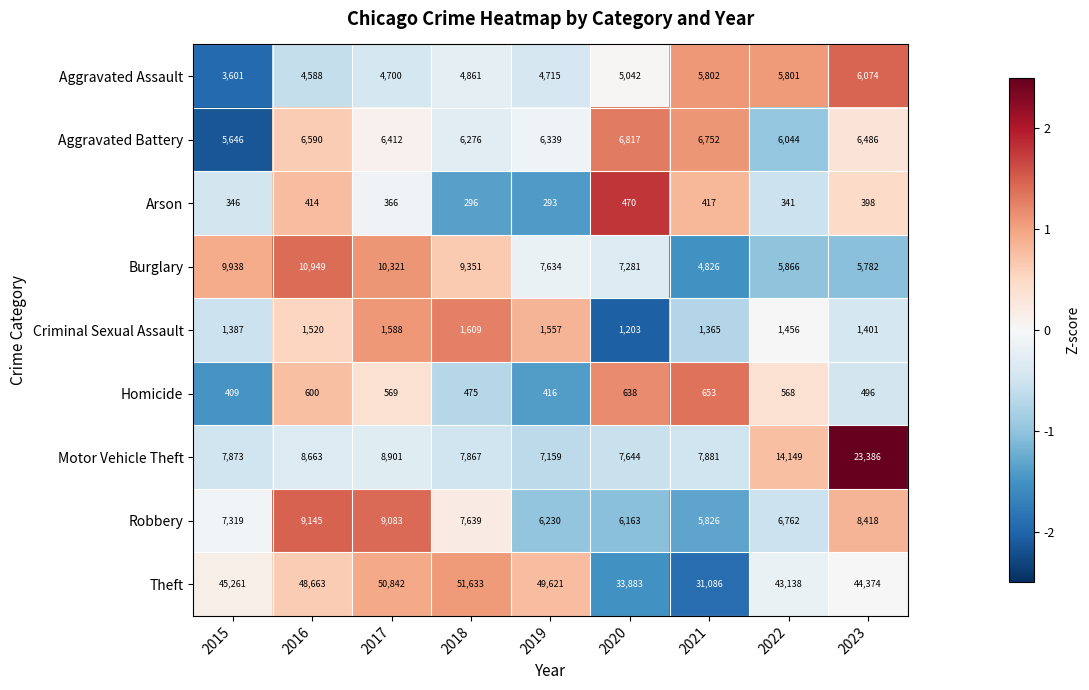

Where is Aggravated Assault nearest to the value 4837?

2018